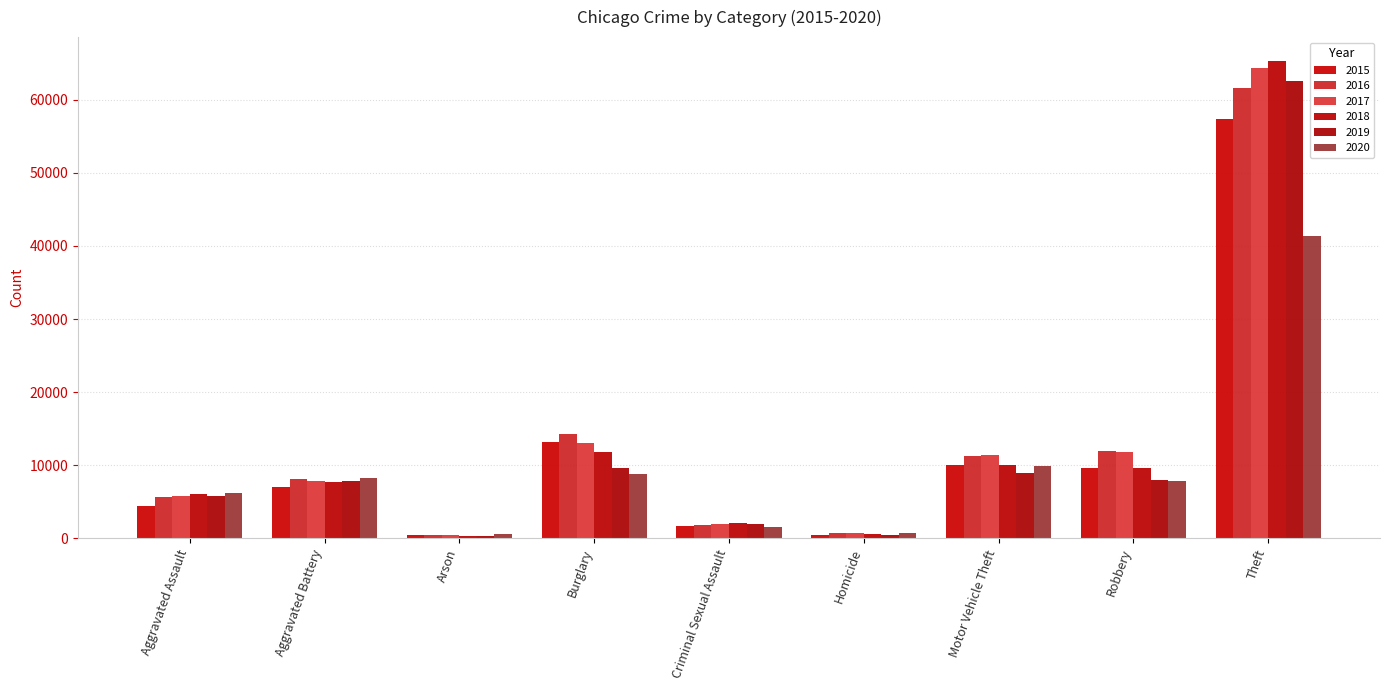

What is the value of the 2018 bar at the 5th from the left?

2051